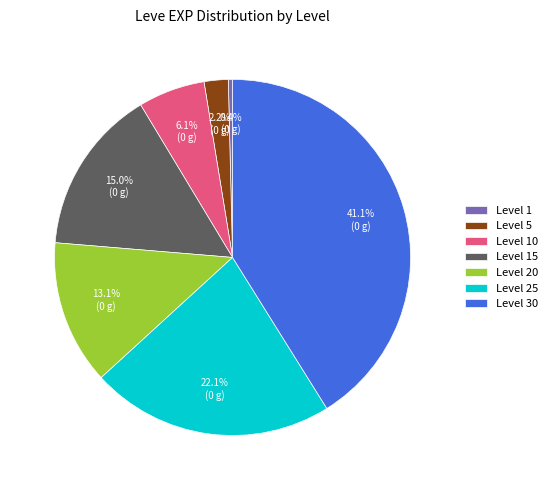

Is there a majority slice in this chart?

No